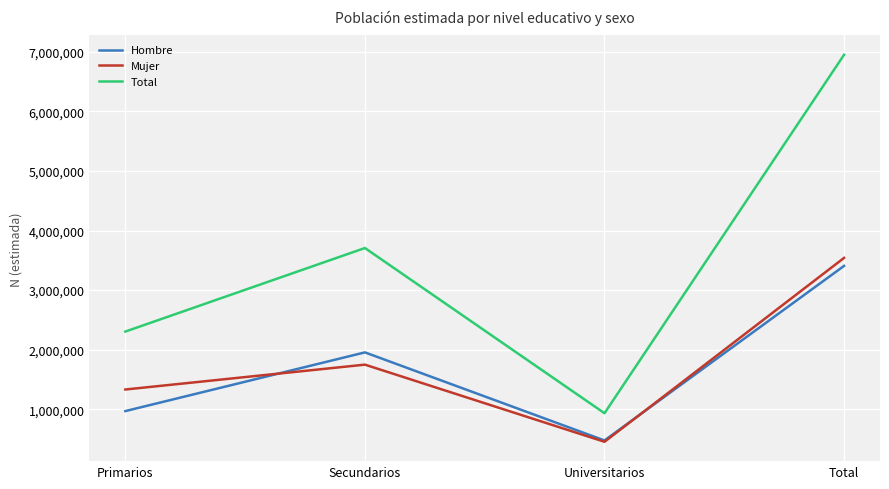

How many categories are shown in the chart?

4